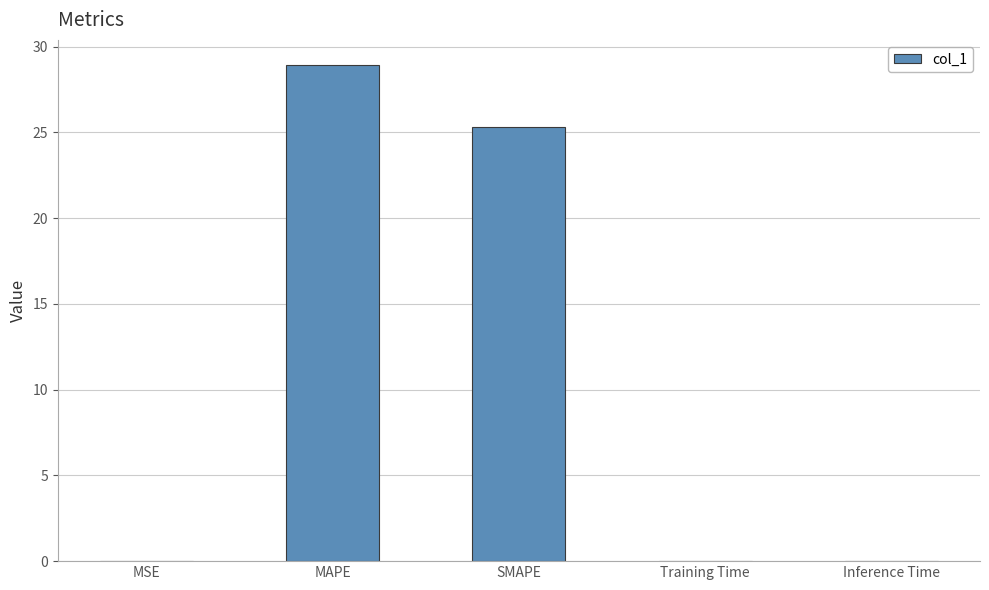

The value at MSE is 0.0. True or false?

True